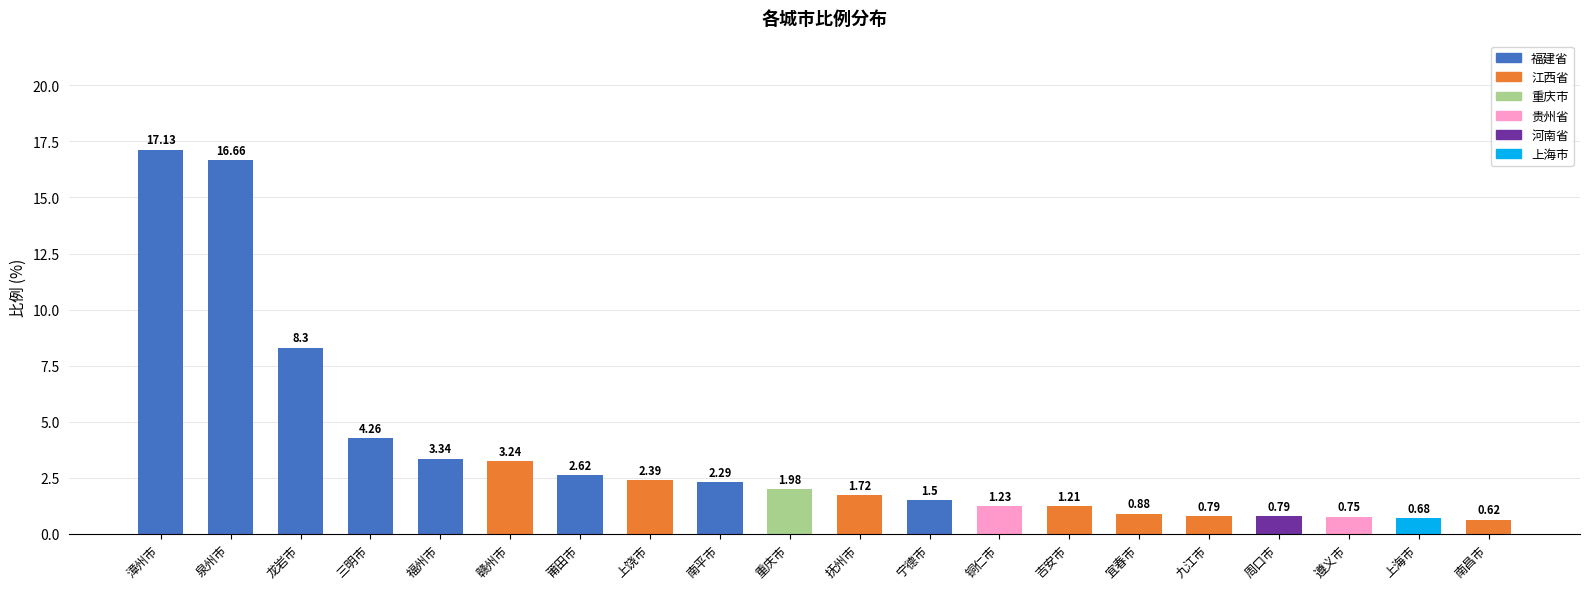

What is the change in value from 铜仁市 to 九江市?

-0.4